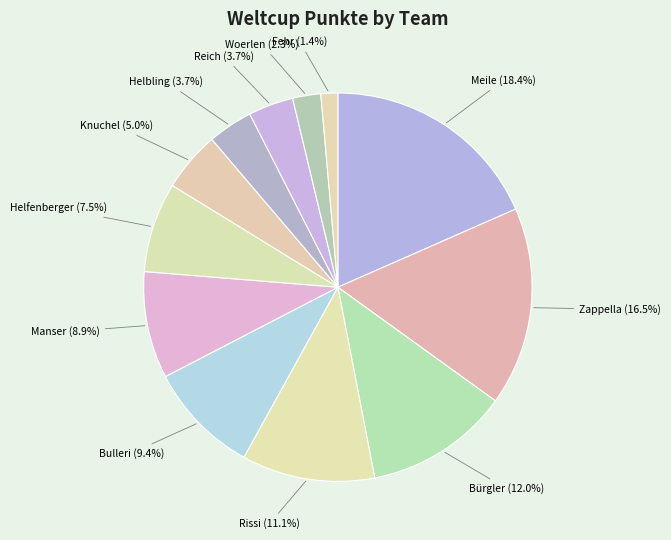

How many segments does this pie chart have?

12